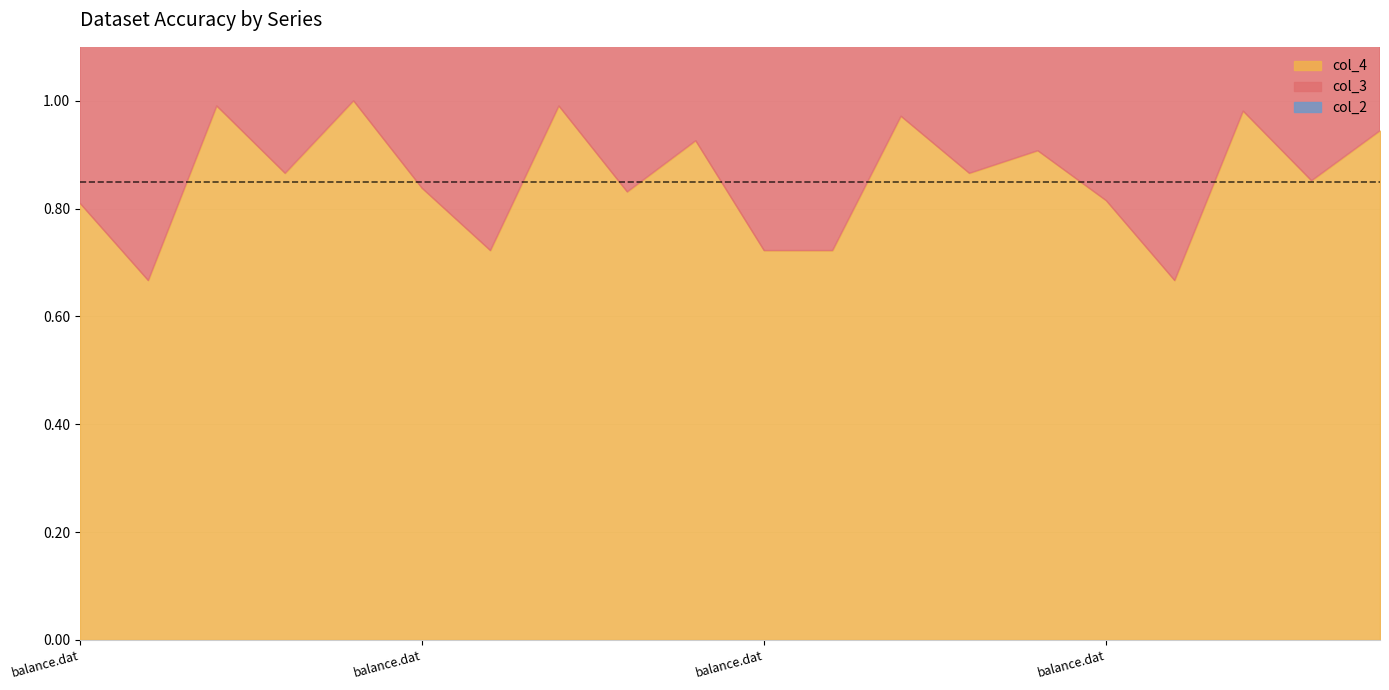

How many lines are shown in the chart?

3